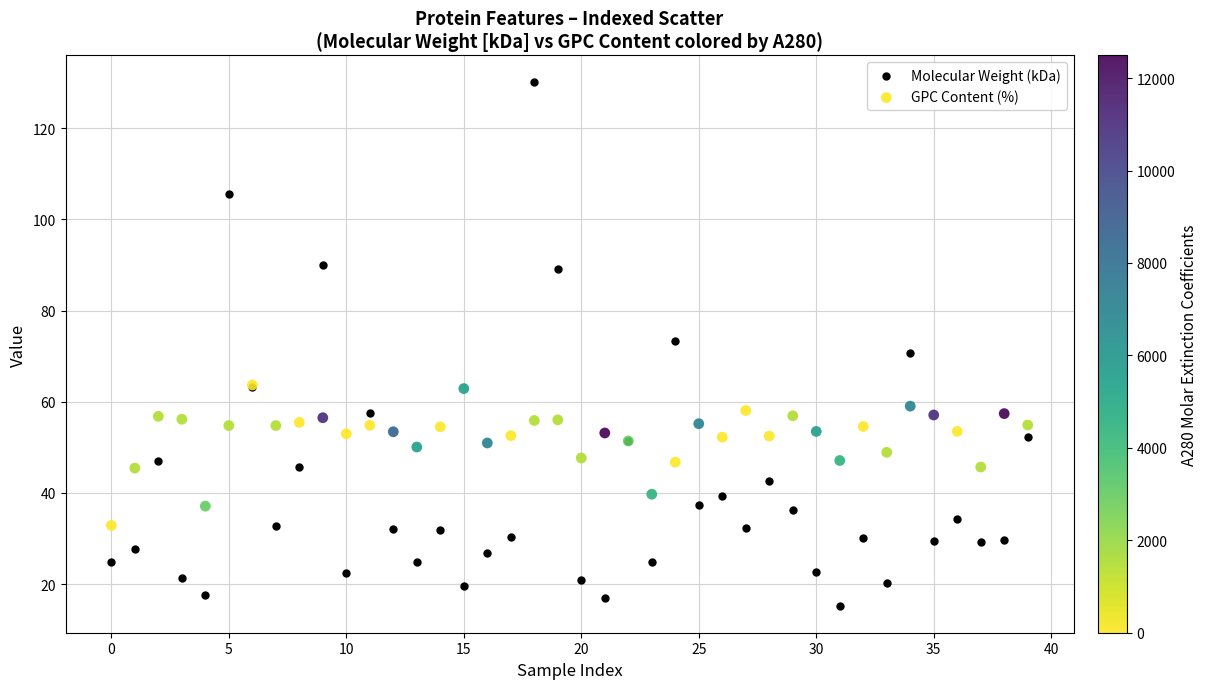

Which series contains the highest Y value?

Molecular Weight (kDa)